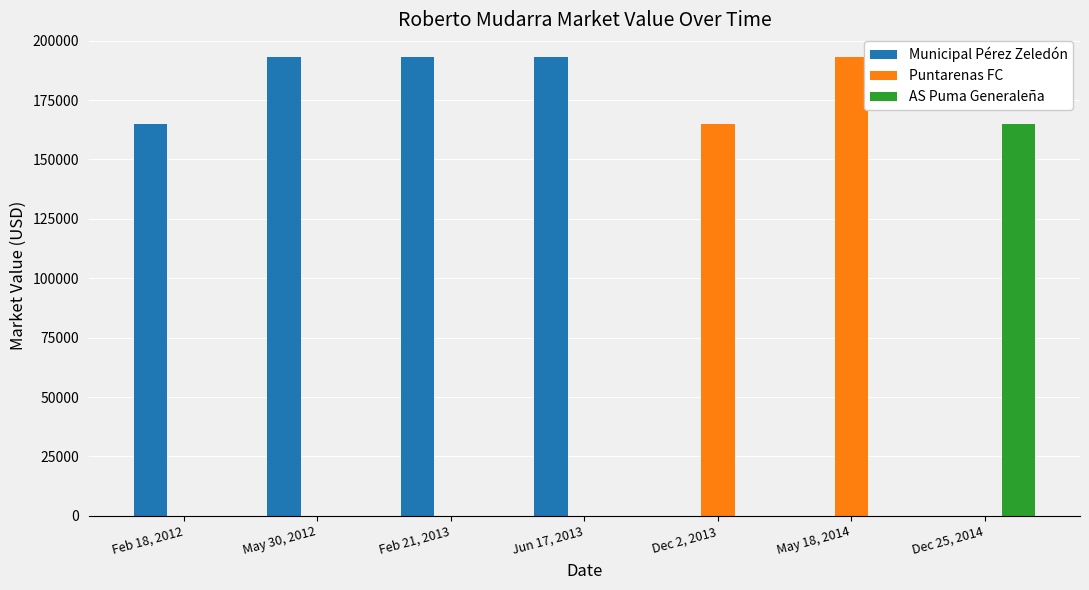

Which series has the largest total across all categories?

Municipal Pérez Zeledón